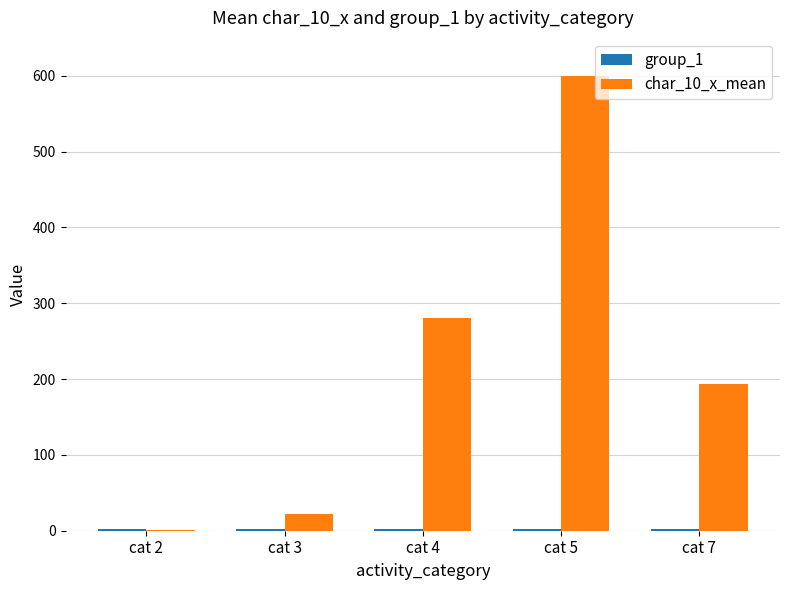

What is the greatest value displayed?

600